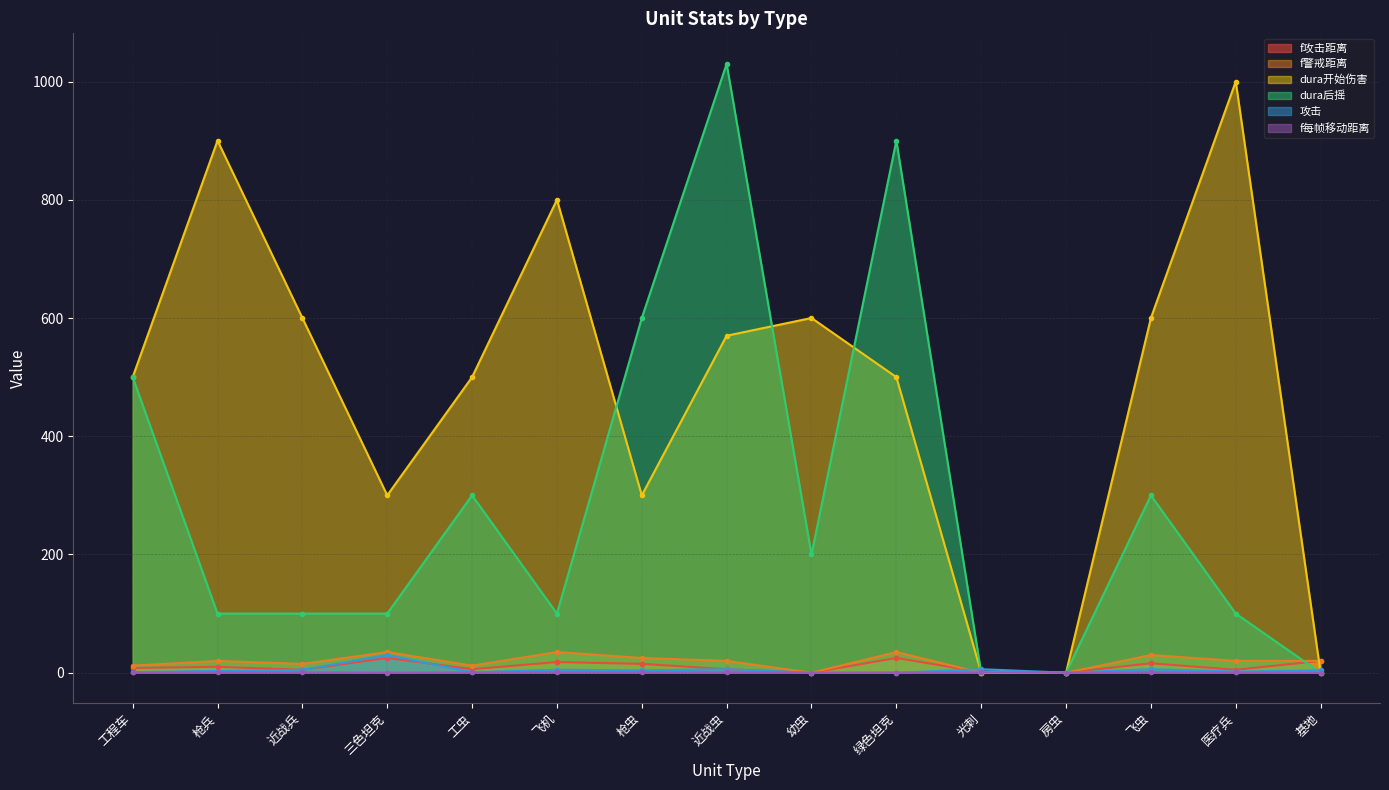

What are all the series names shown in the legend?

f攻击距离, f警戒距离, dura开始伤害, dura后摇, 攻击, f每帧移动距离